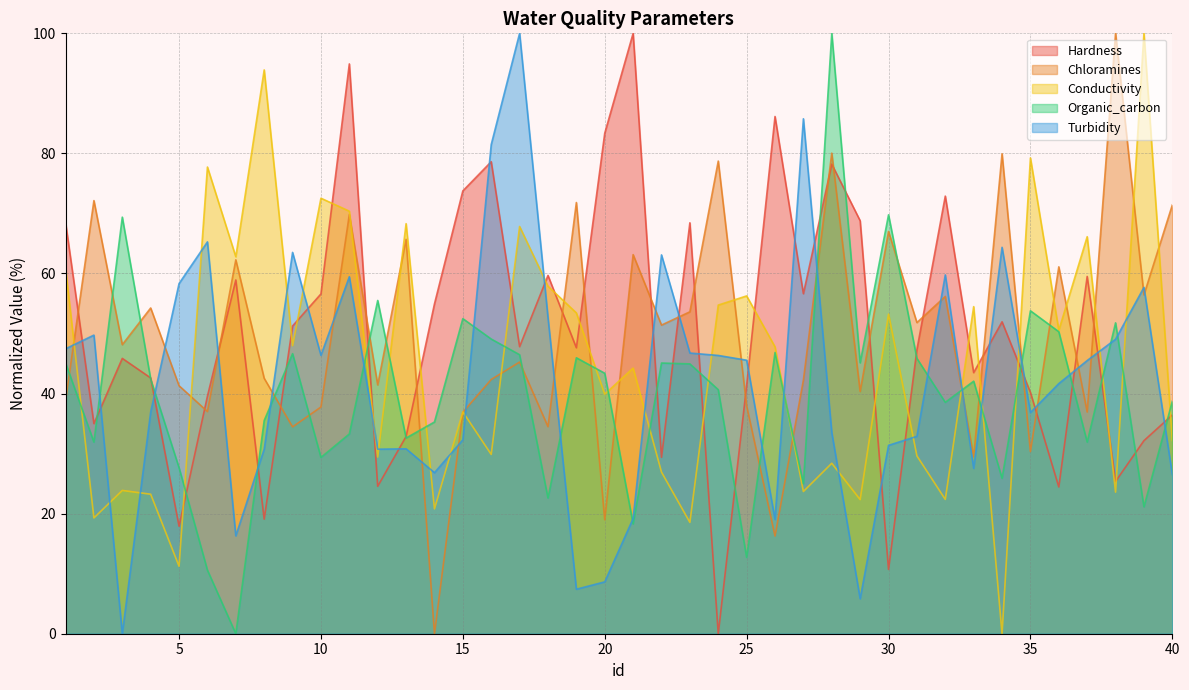

How many intersections are there between Conductivity and Organic_carbon?

17